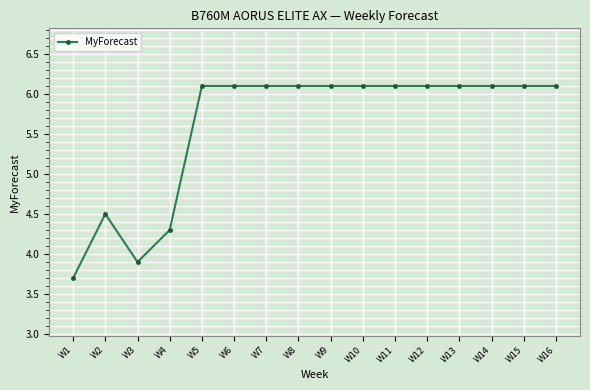

Read the value at W4.

4.3